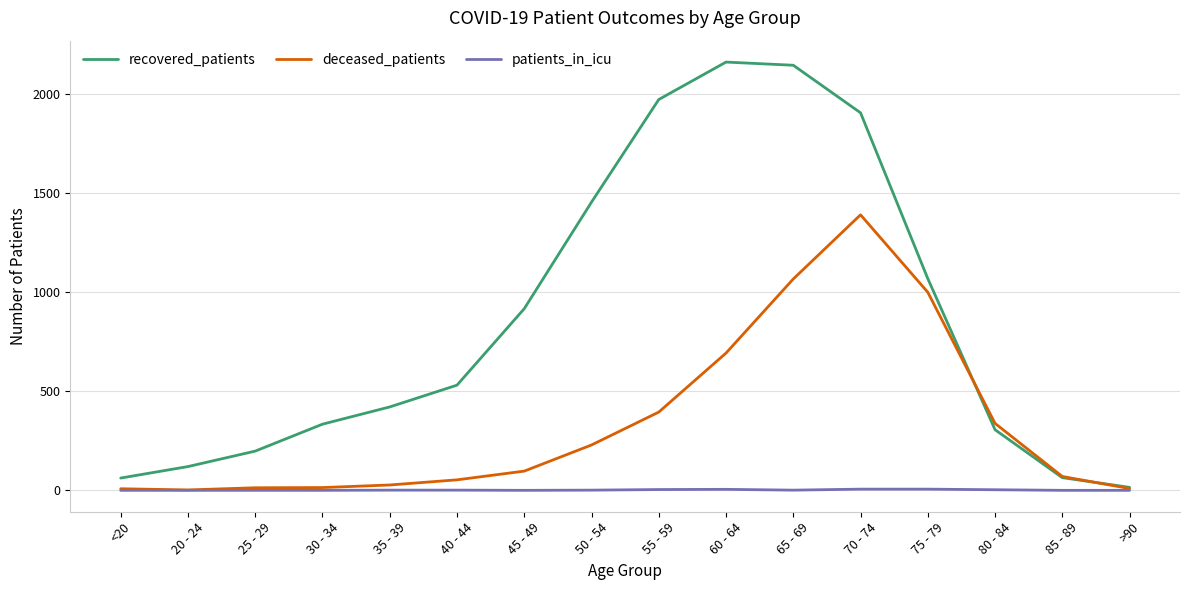

The value of recovered_patients at 40 - 44 is 531. True or false?

True